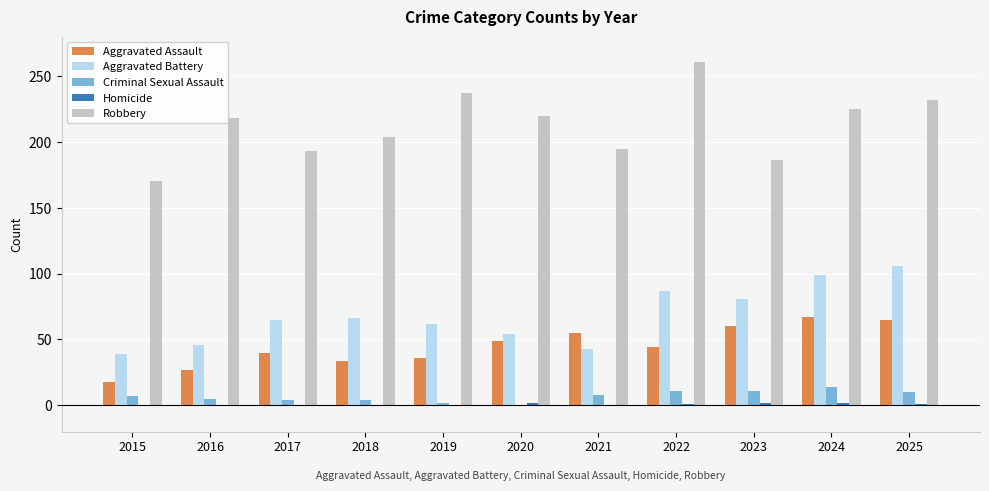

Which series has the largest total across all categories?

Robbery